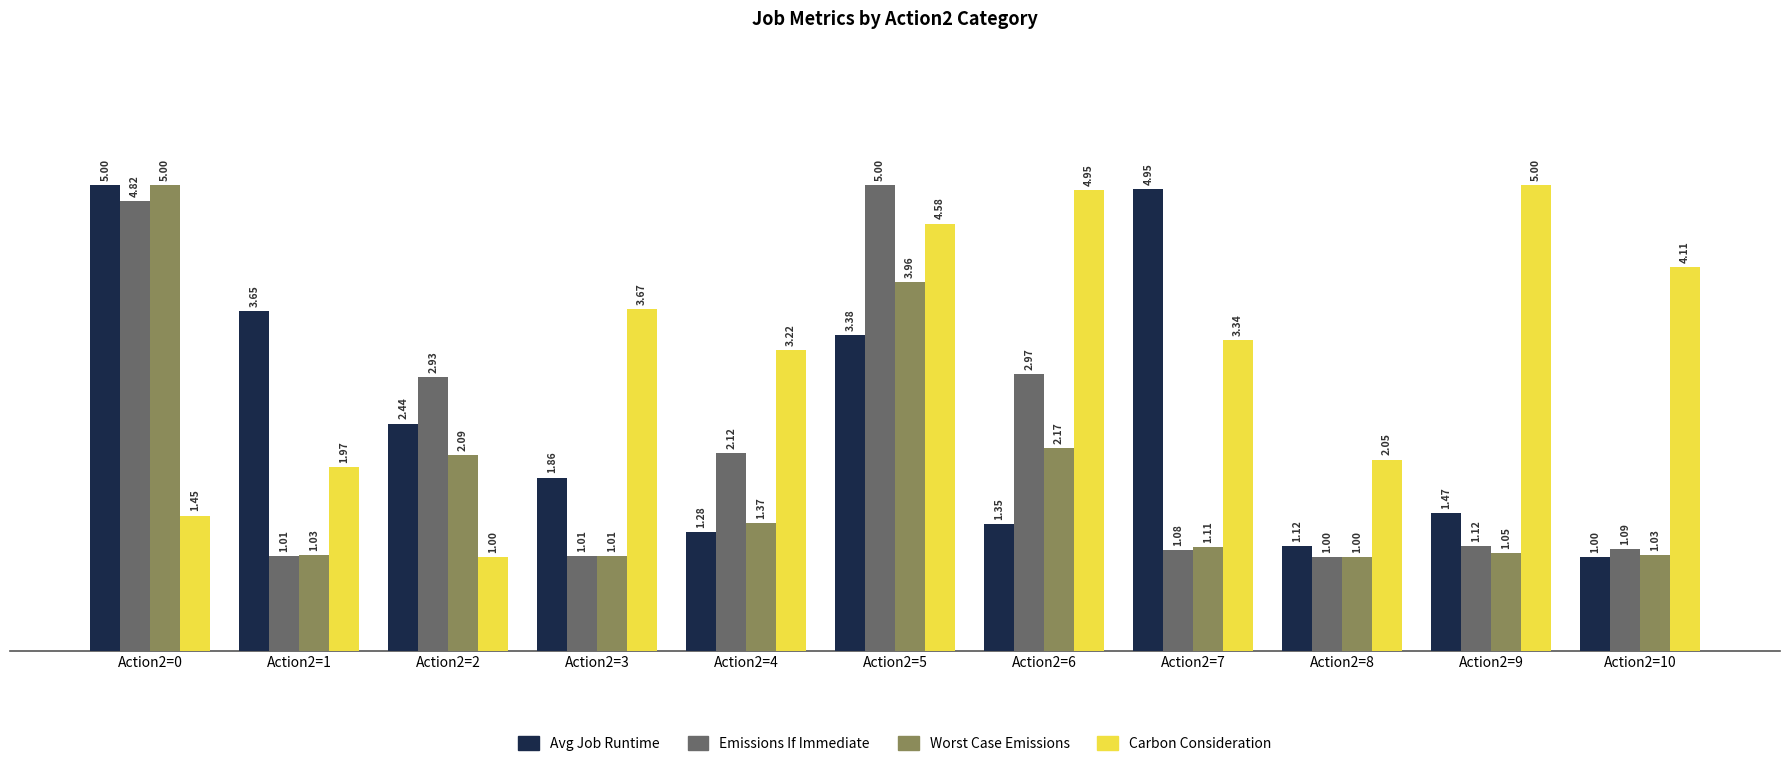

Rank the series at Action2=2 from highest to lowest value.

Emissions If Immediate, Avg Job Runtime, Worst Case Emissions, Carbon Consideration